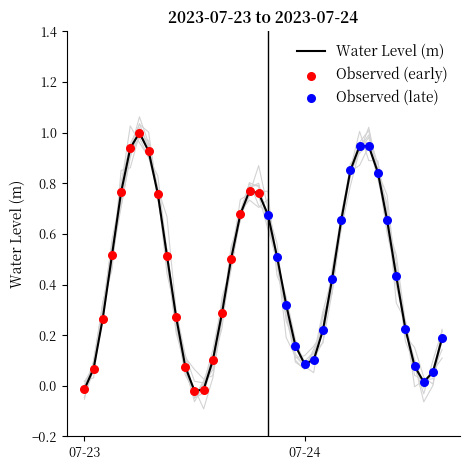

What is the change in value from 2023-07-23 19:00:00 to 2023-07-23 22:00:00?

-0.4